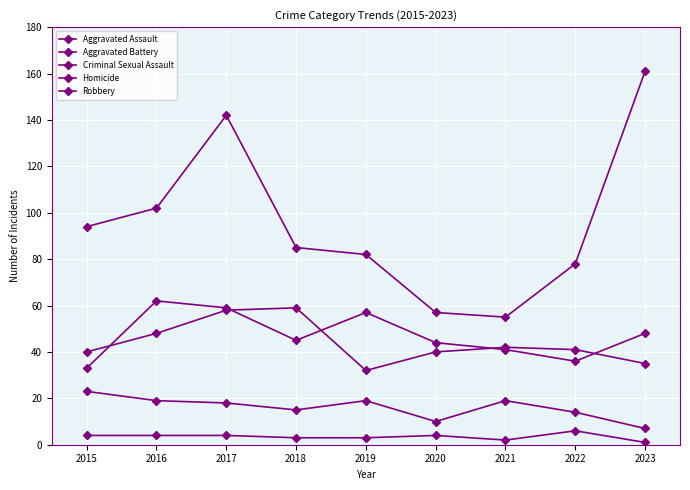

At which category is the sum across all series the highest?

2017